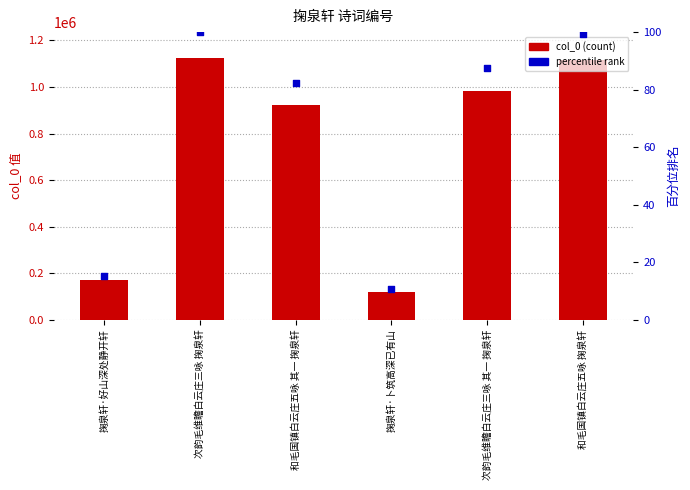

Which series has the largest total across all categories?

col_0